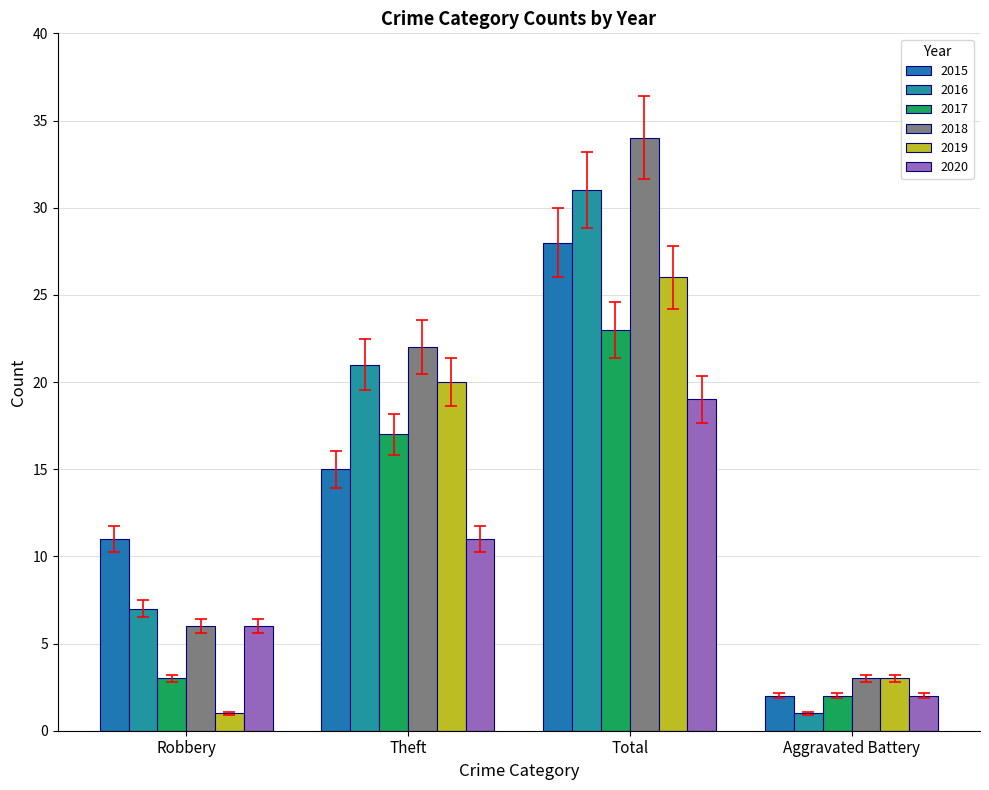

Read the 2016 value at Total, to the nearest 10.

30